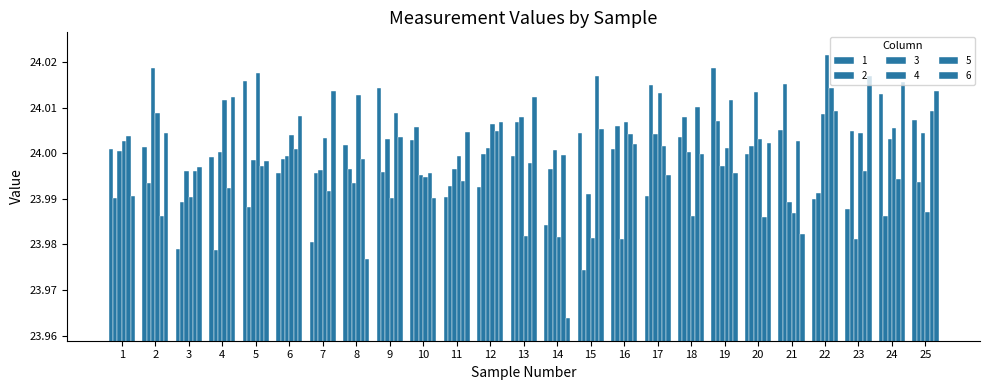

What is the smallest value displayed?

24.0